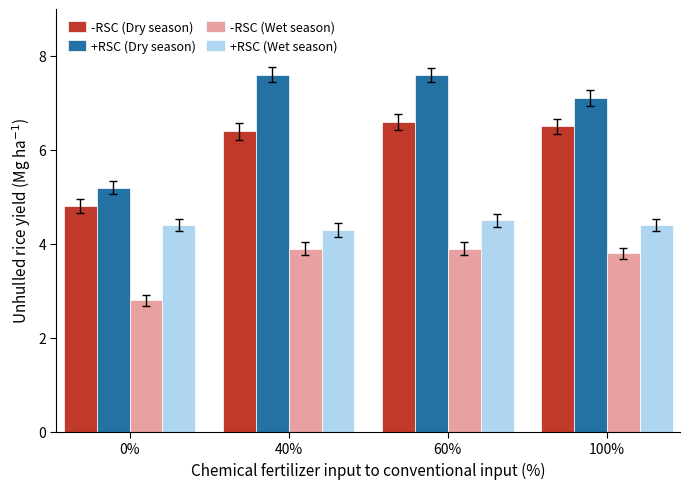

At 60%, list the series in order from smallest to largest.

-RSC (Wet season), +RSC (Wet season), -RSC (Dry season), +RSC (Dry season)